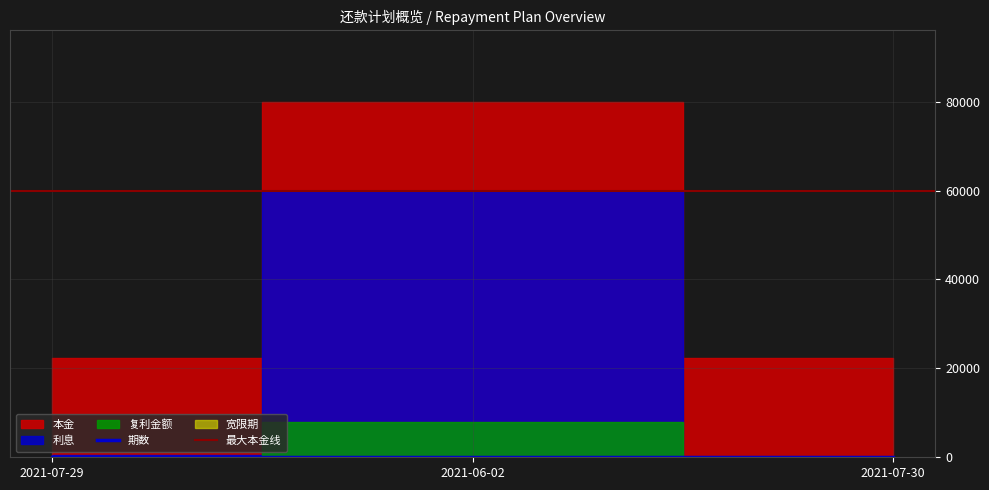

At how many categories does at least one series exceed 47354?

1